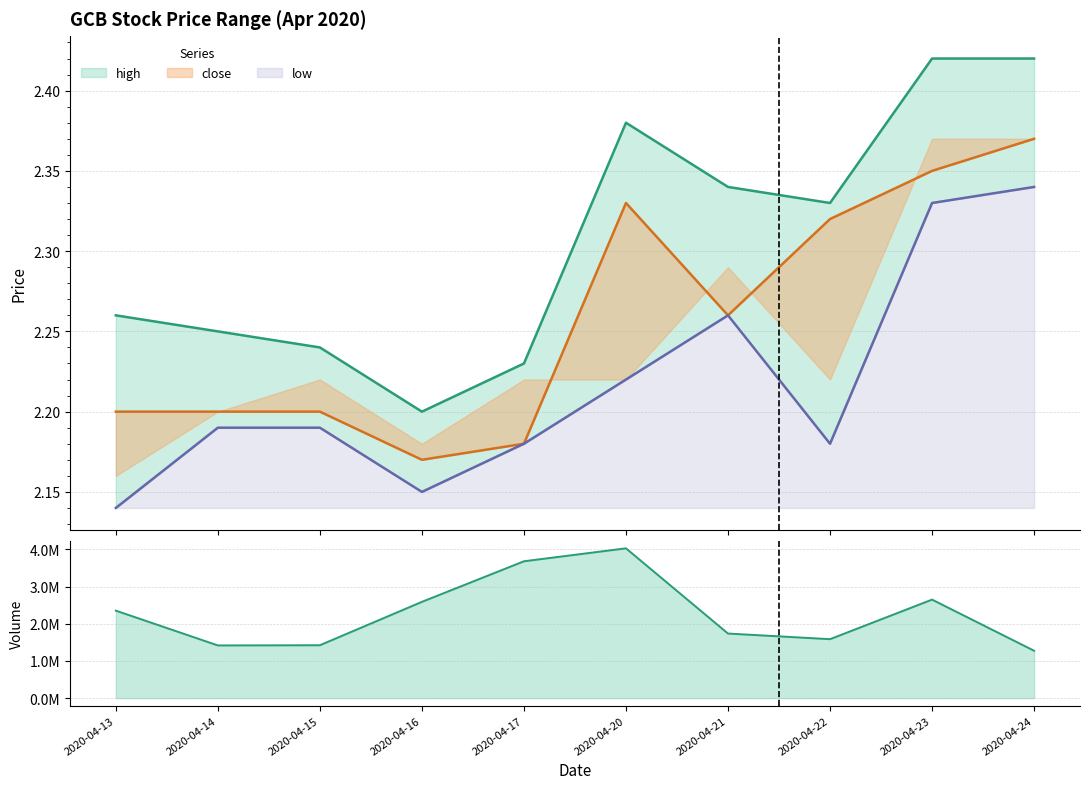

True or false: high and low cross at least once.

False